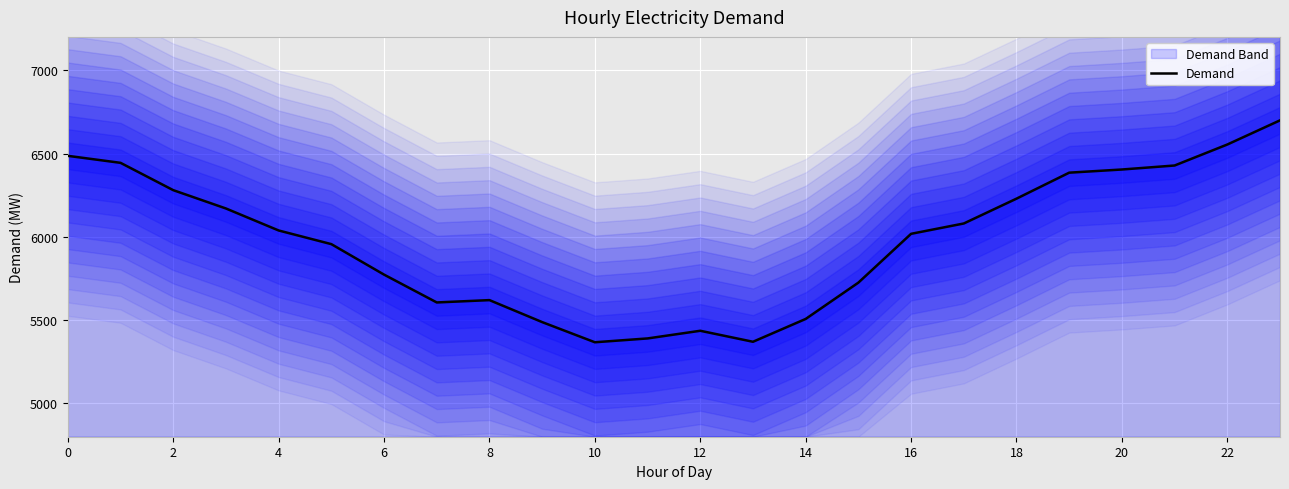

What is the highest value of the Demand series?

6699